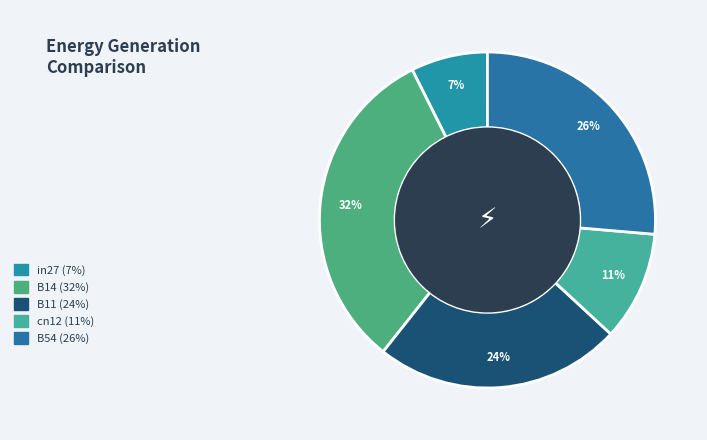

The B14 slice represents 43% of the pie. True or false?

False